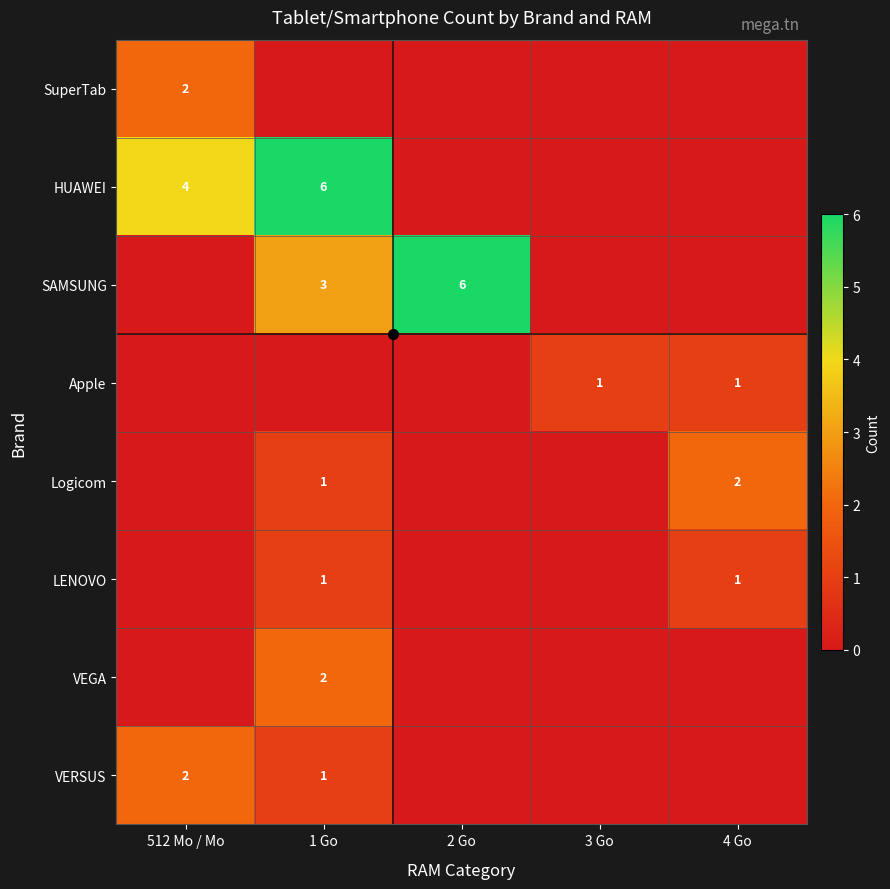

The SAMSUNG series shows 2 at 1 Go. True or false?

False